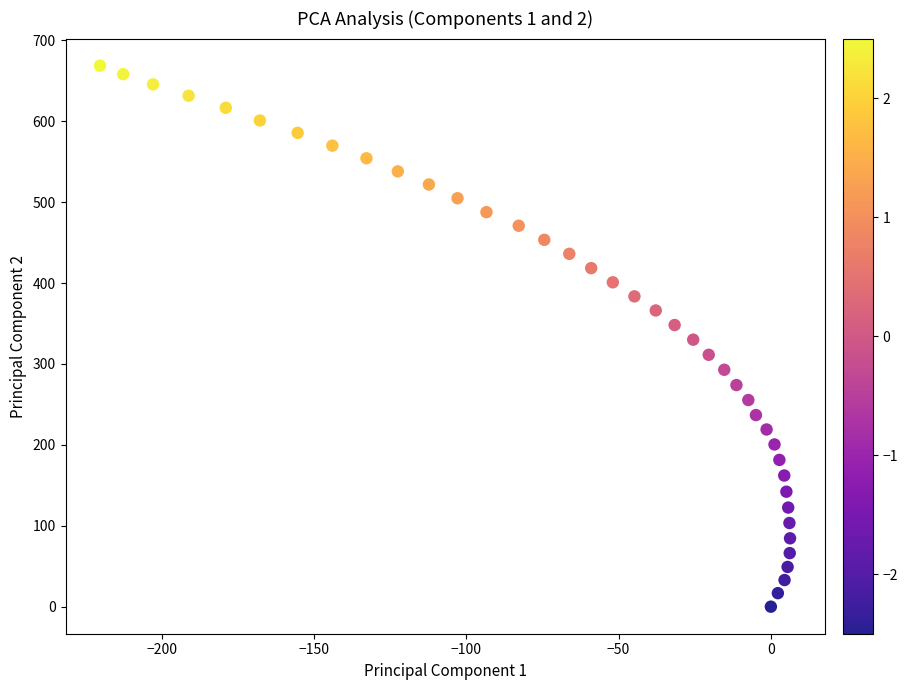

What is the range of Y values (max minus min)?

668.7